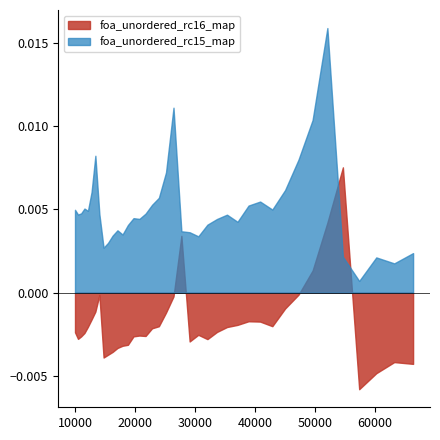

List the series in order of their peak value, lowest first.

foa_unordered_rc16_map, foa_unordered_rc15_map